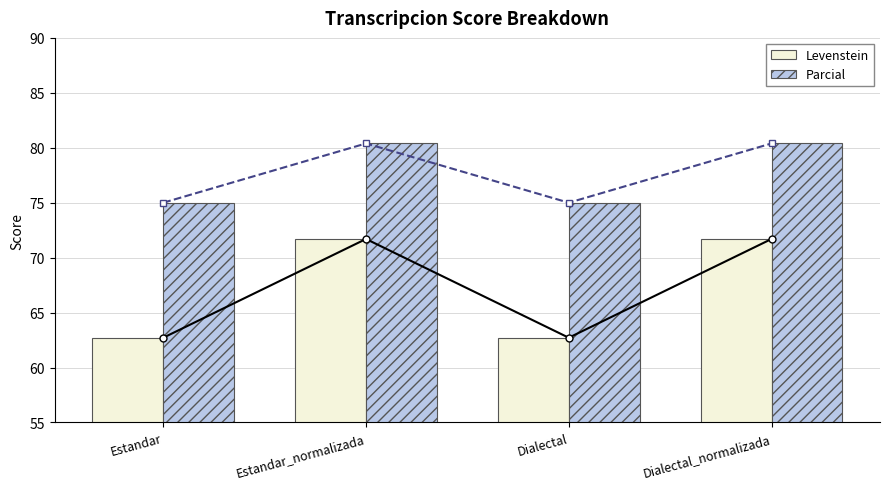

What is the sum of all Parcial values?

310.8